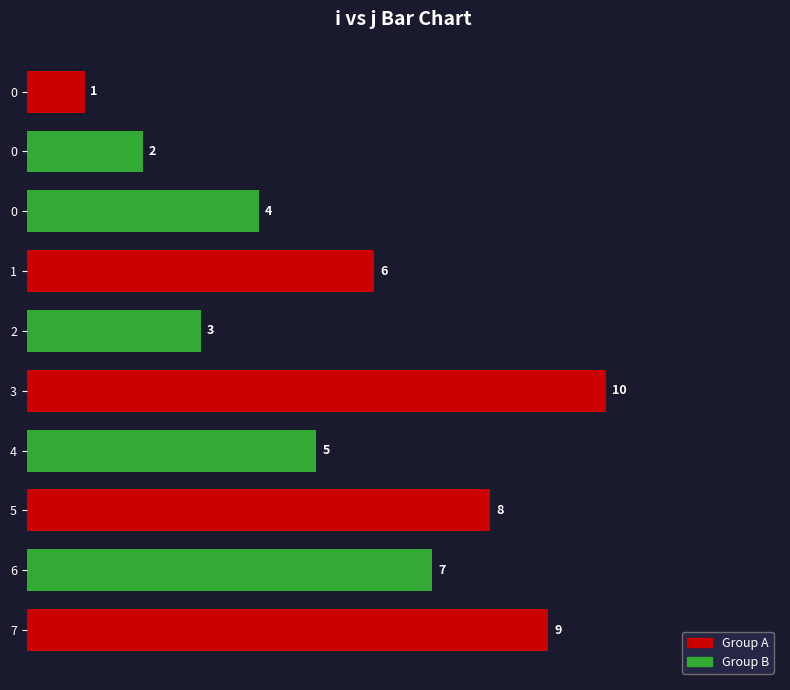

How many bars are there in total?

10